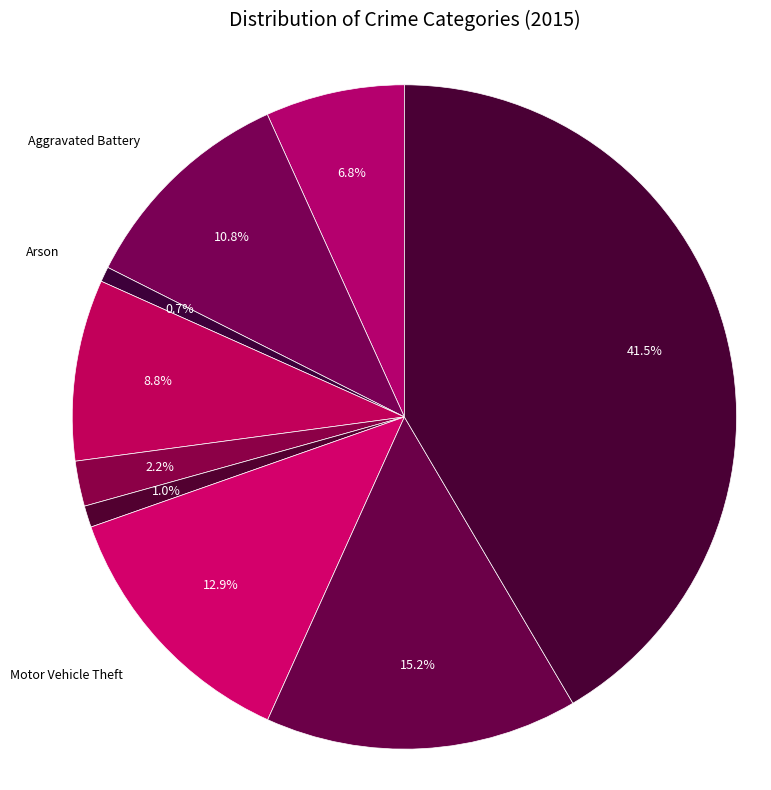

To the nearest percent, what is the difference between the largest and smallest slice percentages?

41%